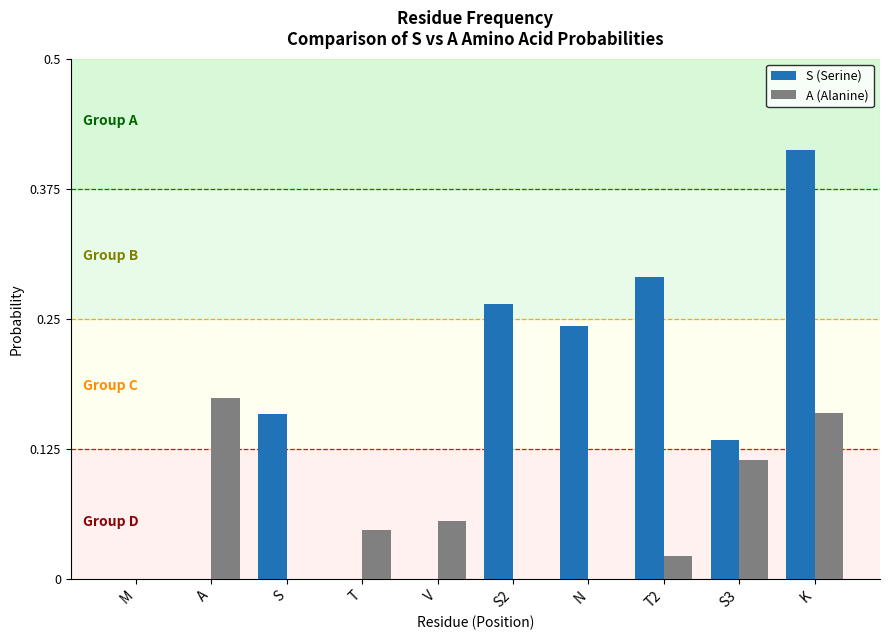

At which category does the chart reach its peak across all series?

K